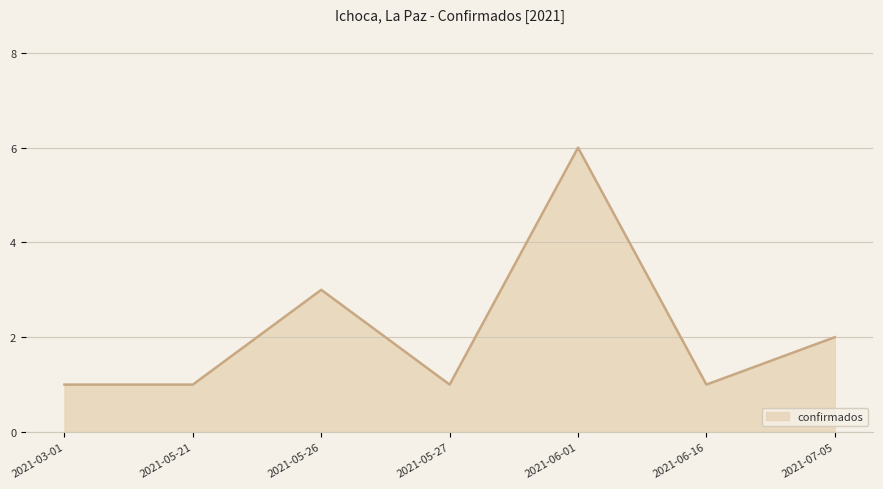

Reading right to left, extract all data points from this chart.

2	1	6	1	3	1	1